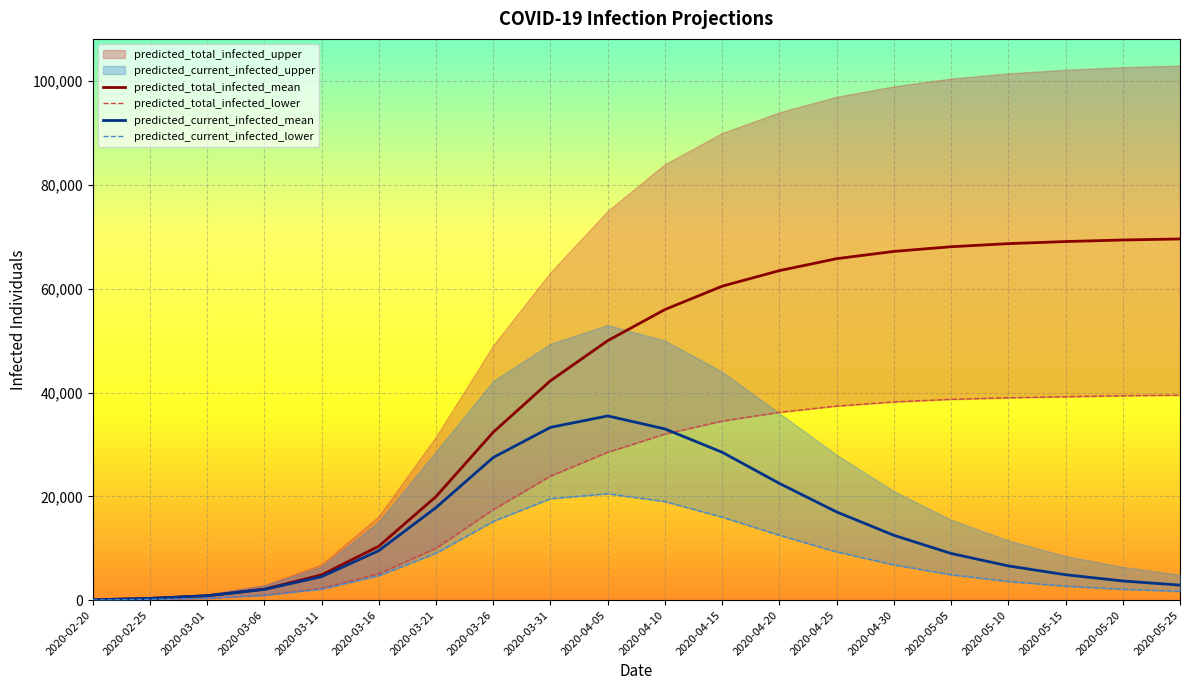

True or false: predicted_current_infected_mean and predicted_current_infected_lower intersect in this chart.

False